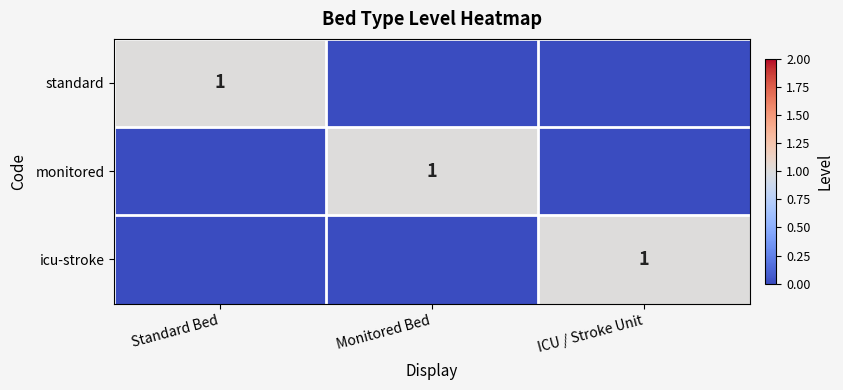

True or false: monitored has a value of 1 at Monitored Bed.

True